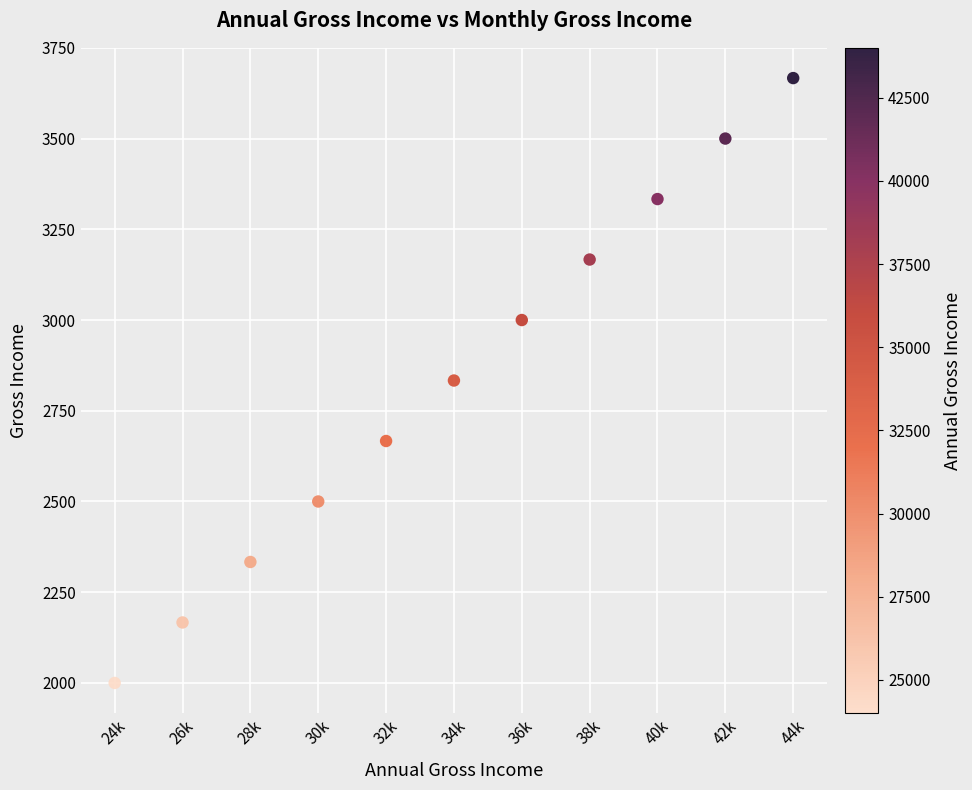

What is the range of Y values (max minus min)?

1666.7